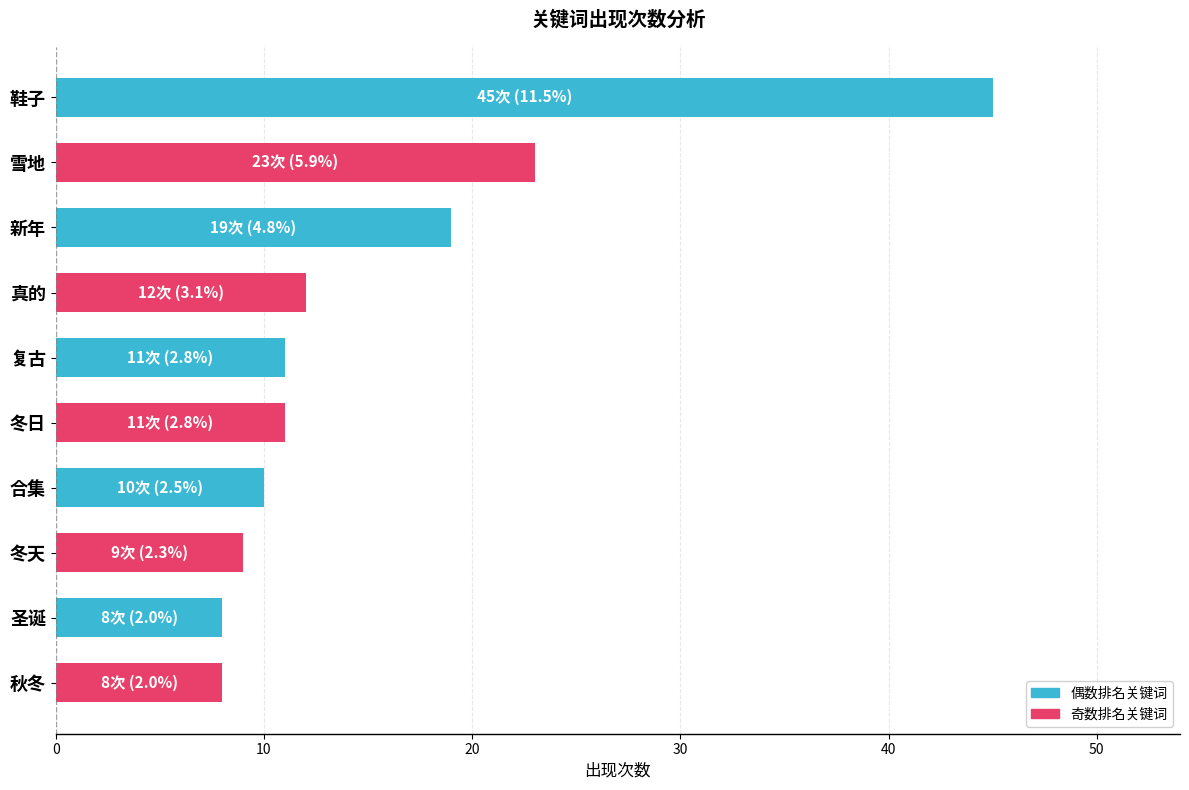

What is the smallest value displayed?

8